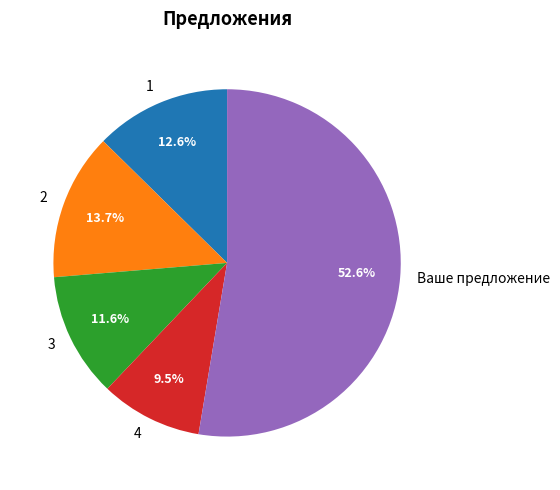

Do 4 and Ваше предложение together represent more than half of the pie?

Yes